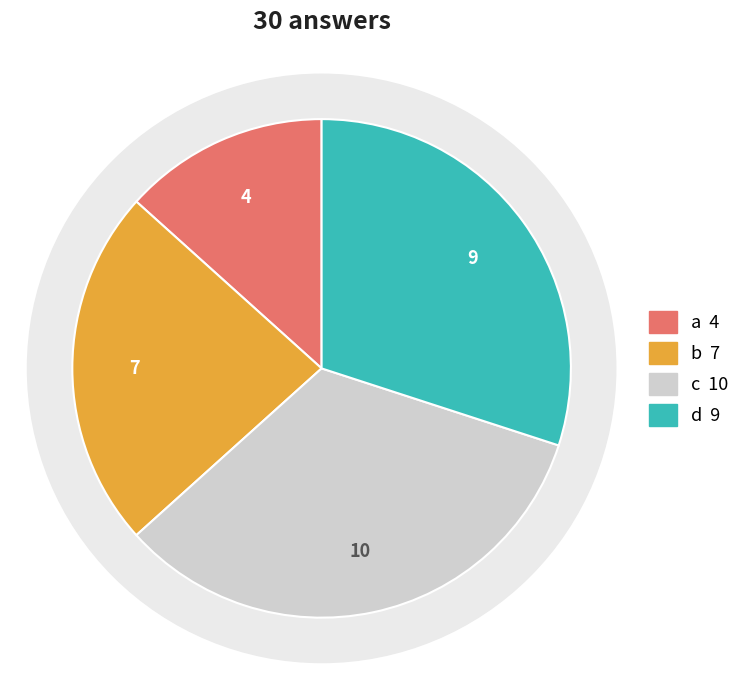

How many slices are in this pie chart?

4